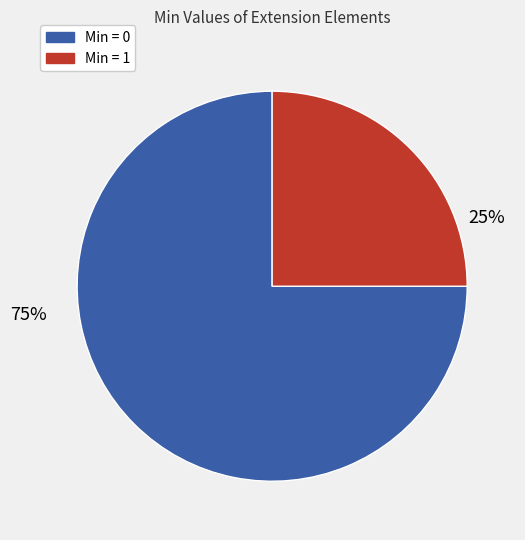

Is there a majority slice in this chart?

Yes